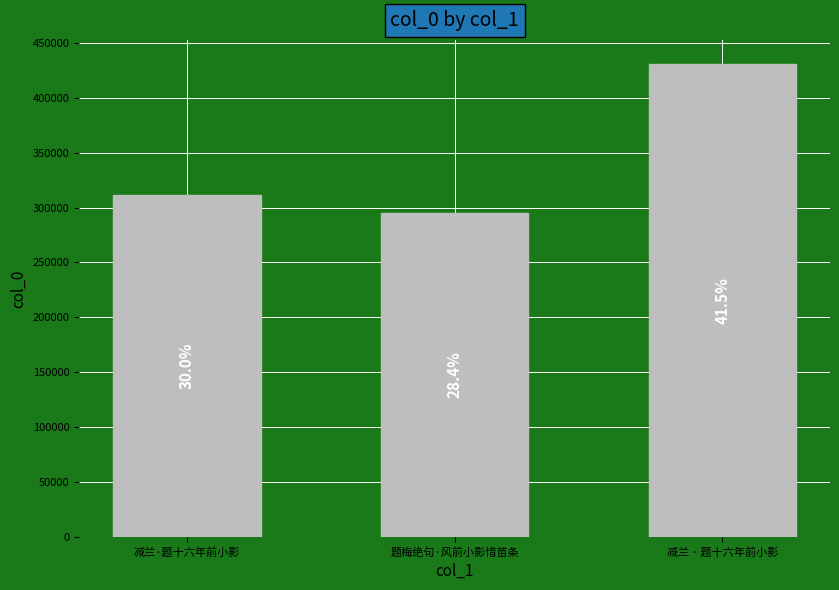

How many bars are there in total?

3